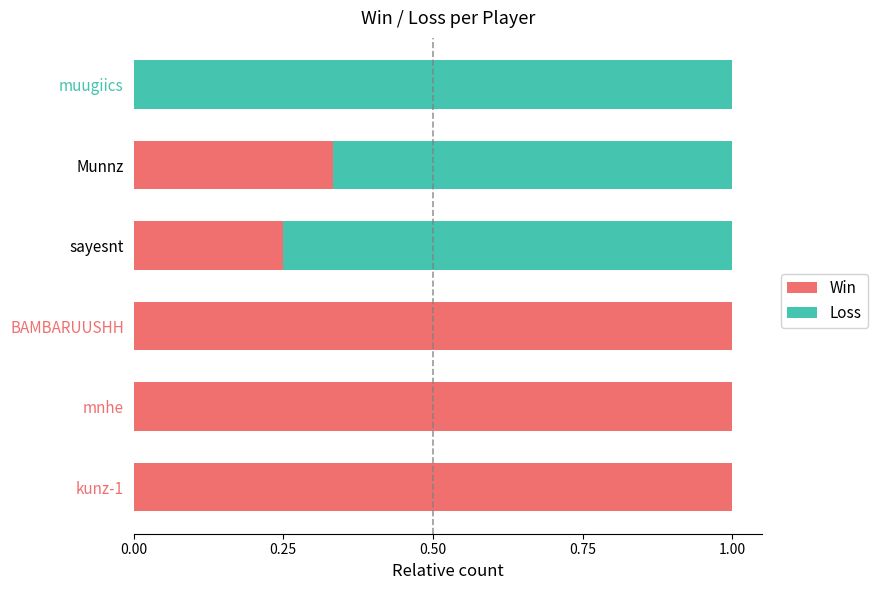

The Win series shows 0.2 at Munnz. True or false?

False